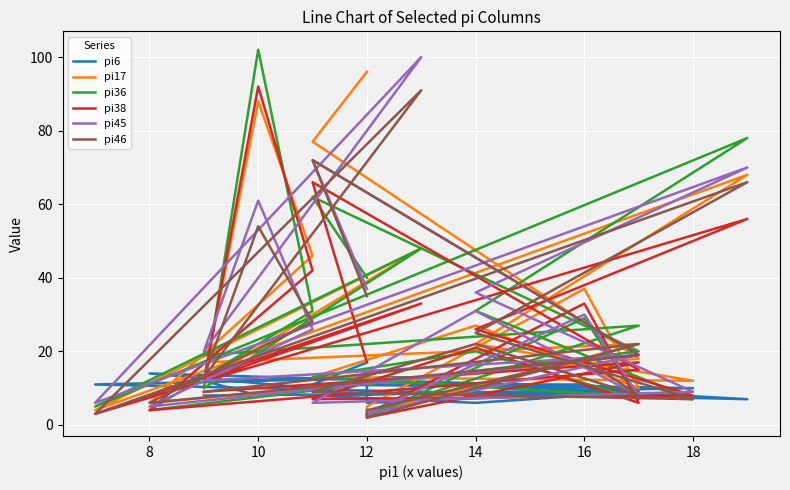

True or false: pi45 has more than 1 interior local peaks.

True